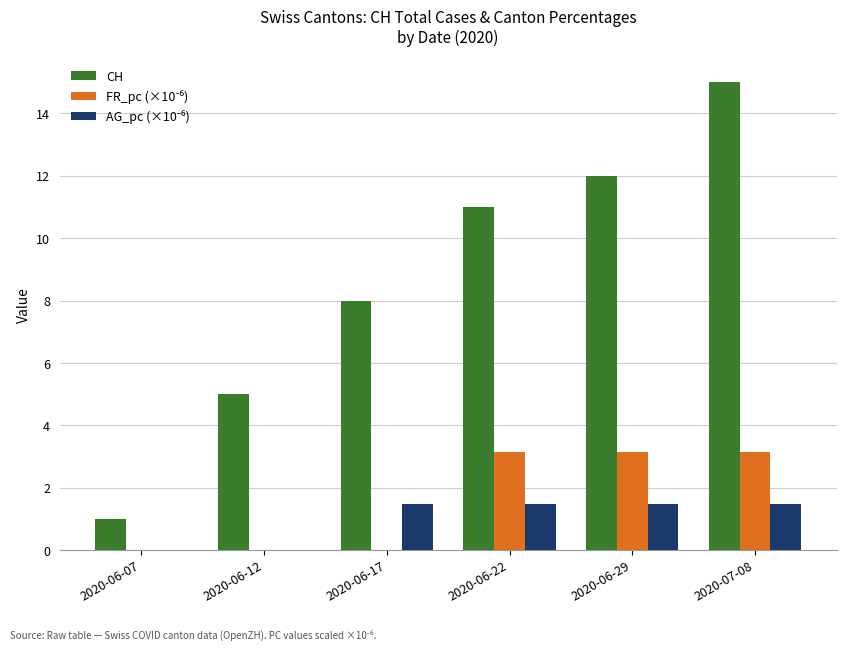

What is the spread (max minus min) of values at 2020-06-12?

5.0